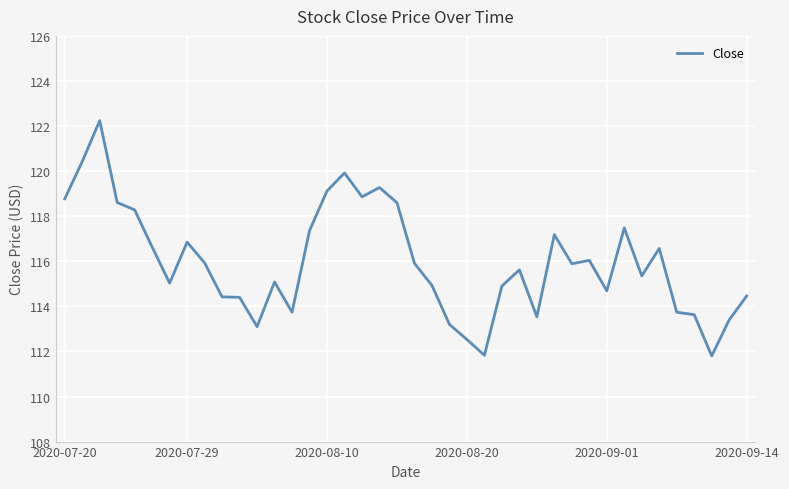

What is the difference between the maximum and minimum values?

10.4